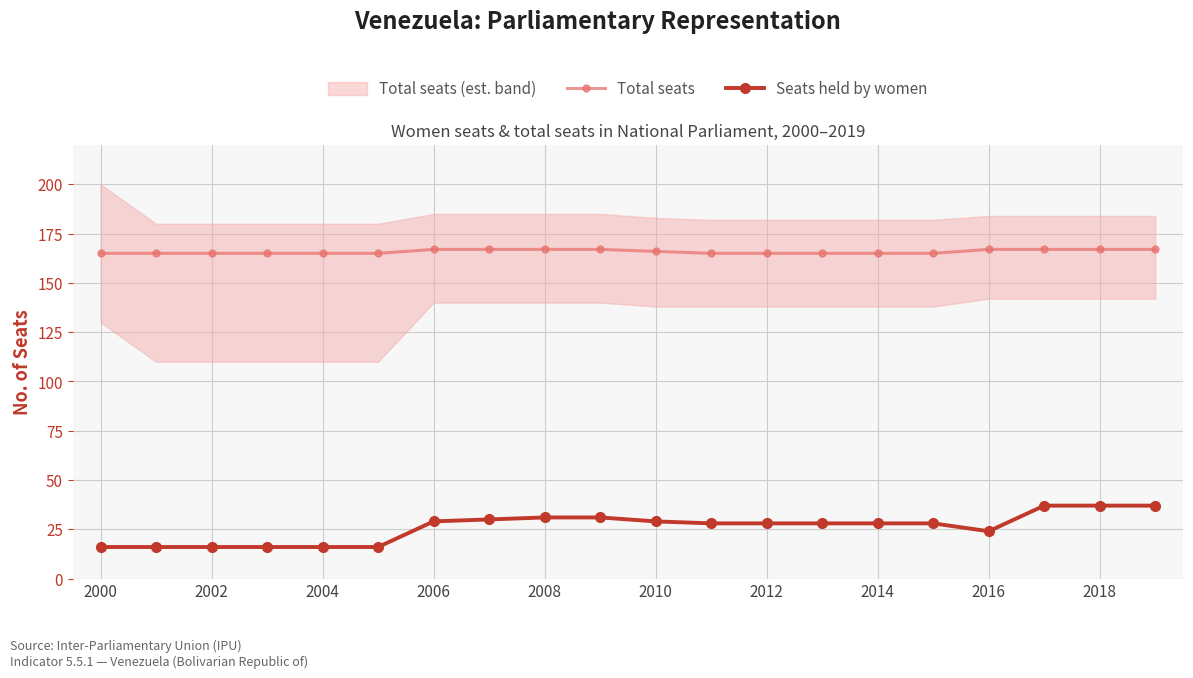

True or false: Seats held by women and Total seats intersect in this chart.

False